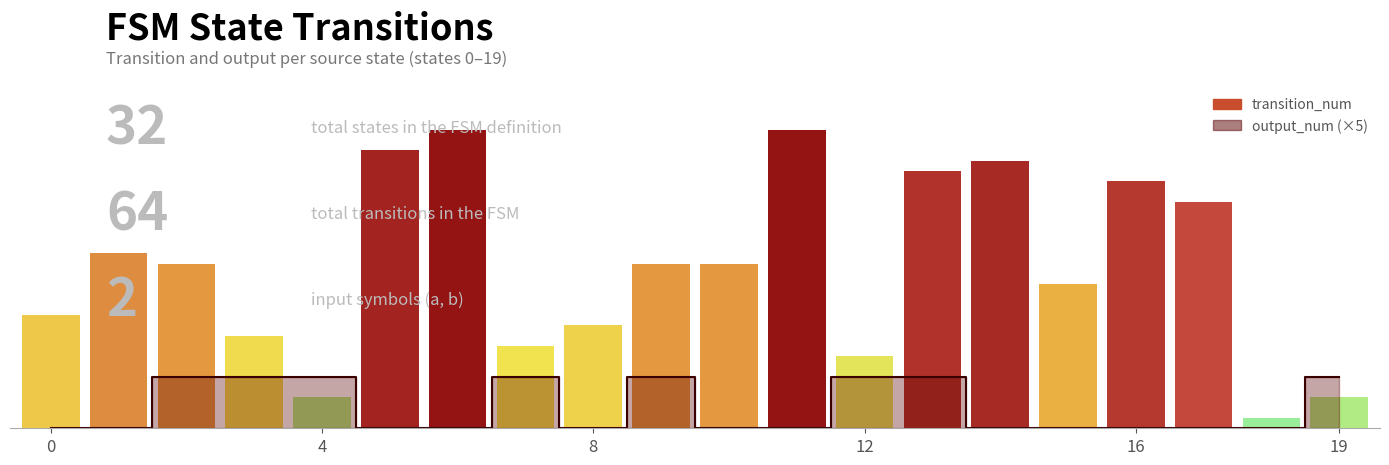

Does the chart contain stacked bars?

No